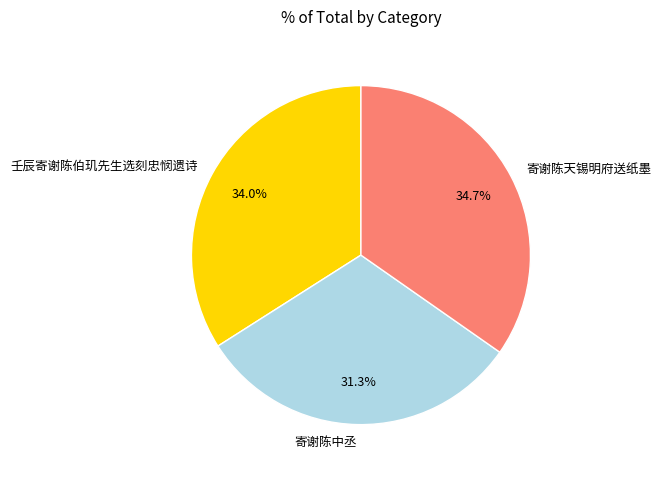

How many slices are in this pie chart?

3